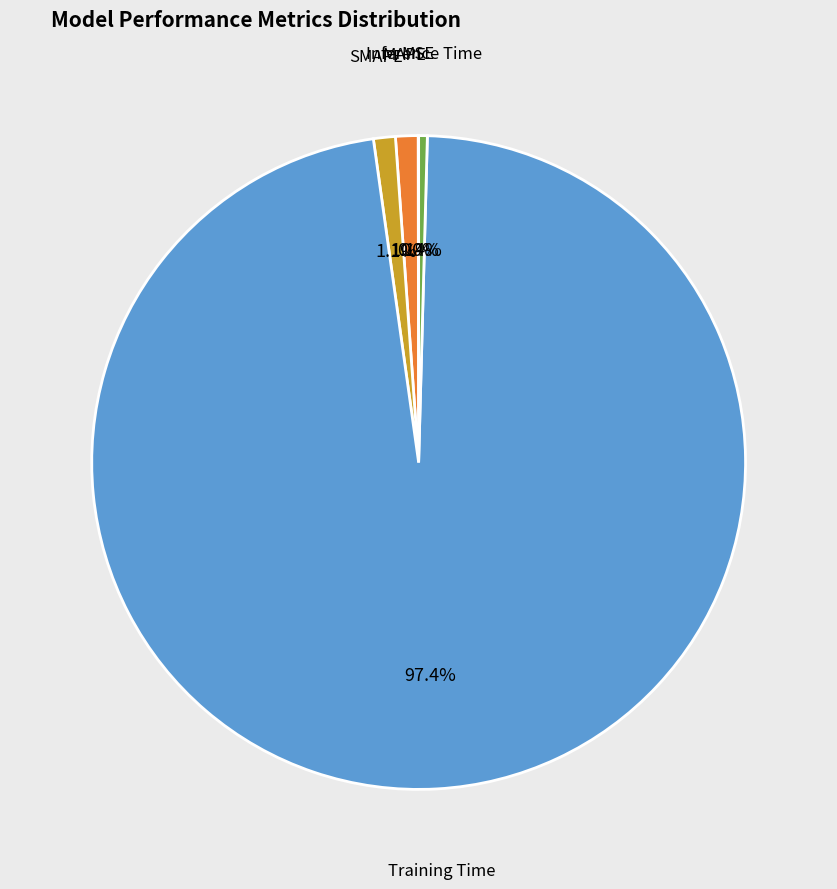

Does any single category account for the majority?

Yes